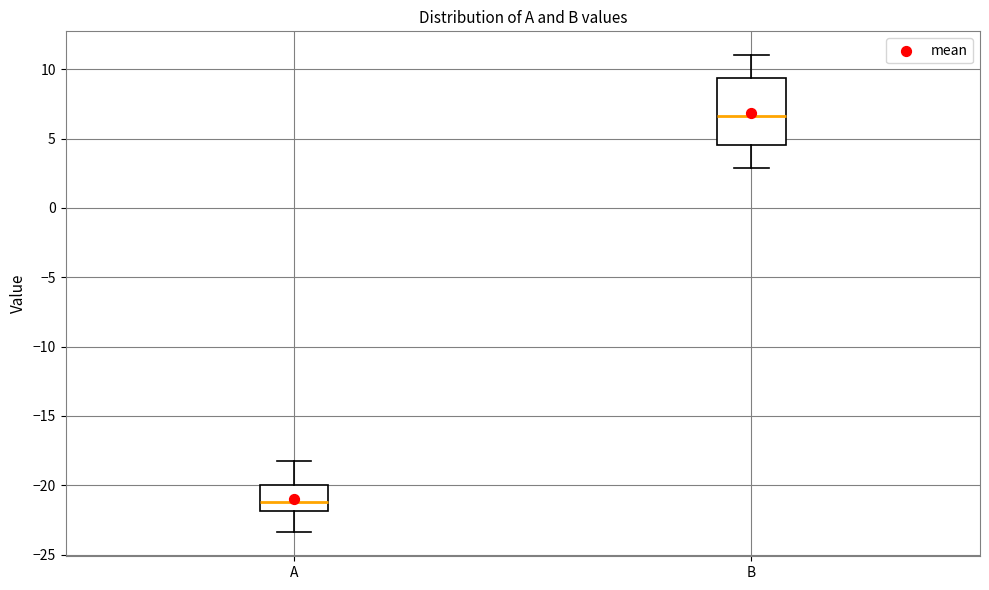

Reading left to right, read every box against the y-axis: the position of its median line, the range the box covers, and the ends of its whiskers. The values are not printed on the chart, so give them approximately, as read against the axis.

A: median -21.0, box -22.0 to -20.0, whiskers -23.5 to -18.0
B: median 6.5, box 4.5 to 9.5, whiskers 3.0 to 11.0